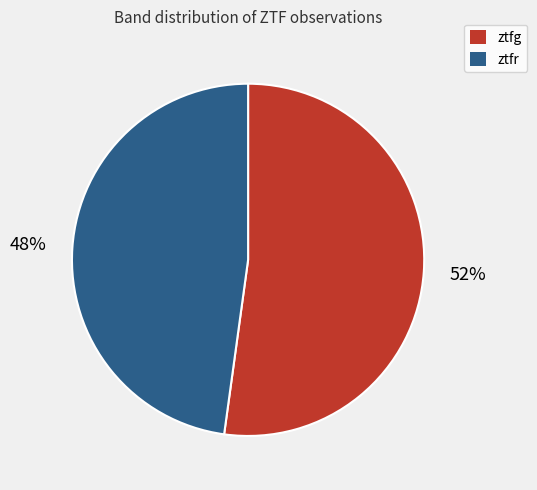

To the nearest percent, what is the difference between the largest and smallest slice percentages?

4%